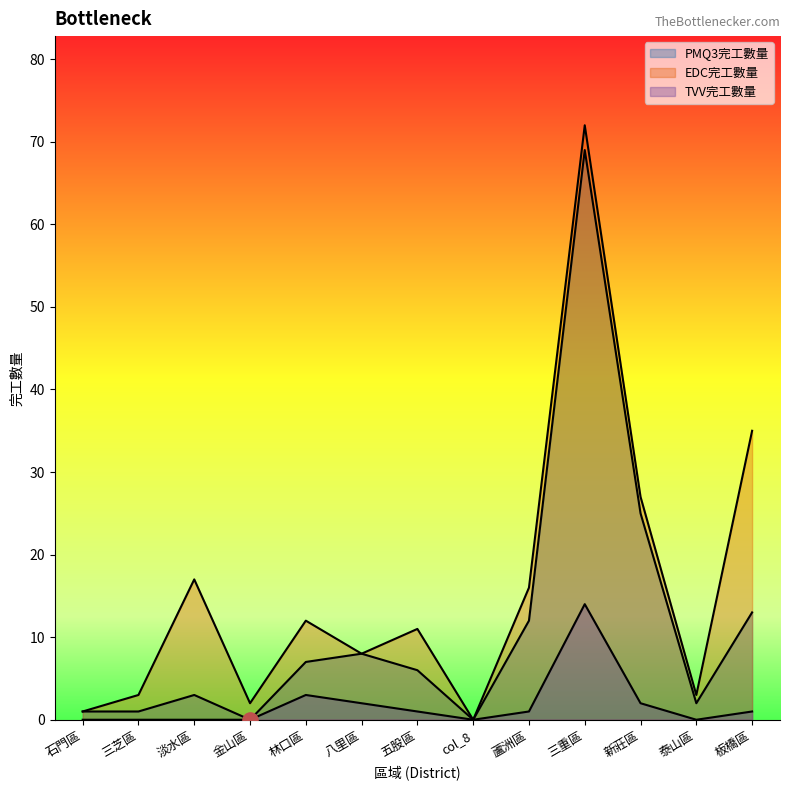

Which series has the widest spread of Y values?

EDC完工數量